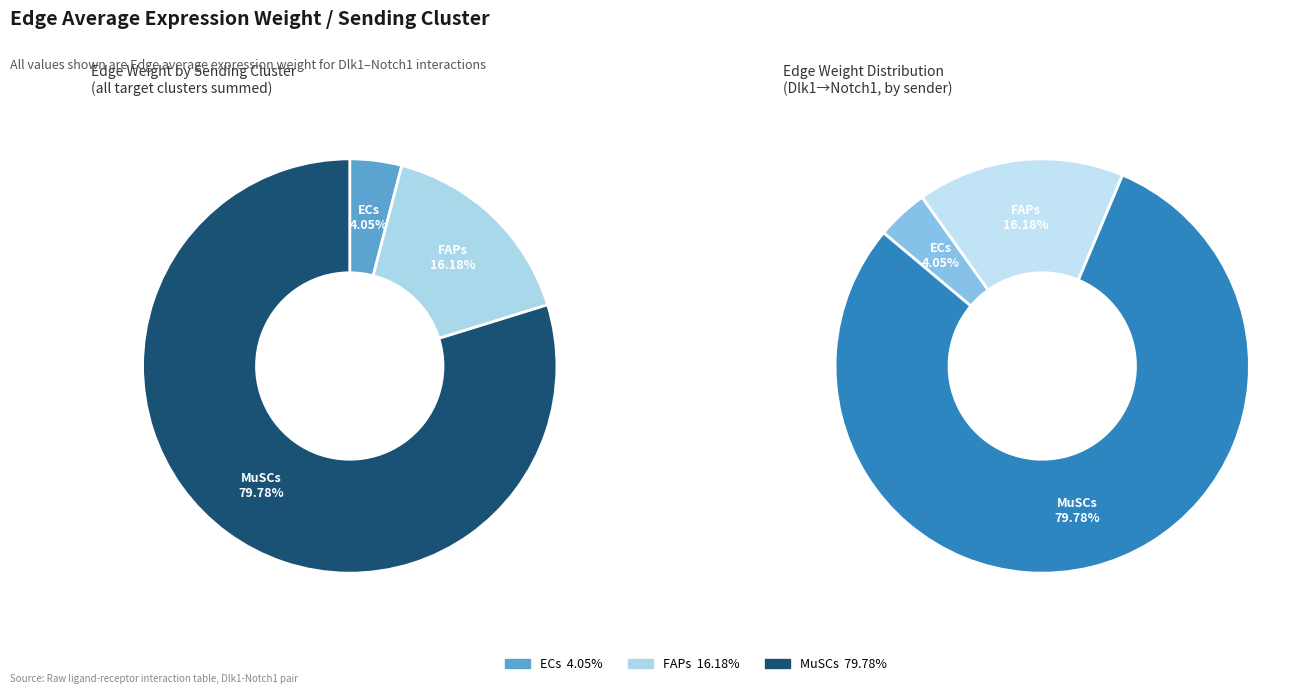

Rank the categories by value from lowest to highest.

ECs, FAPs, MuSCs